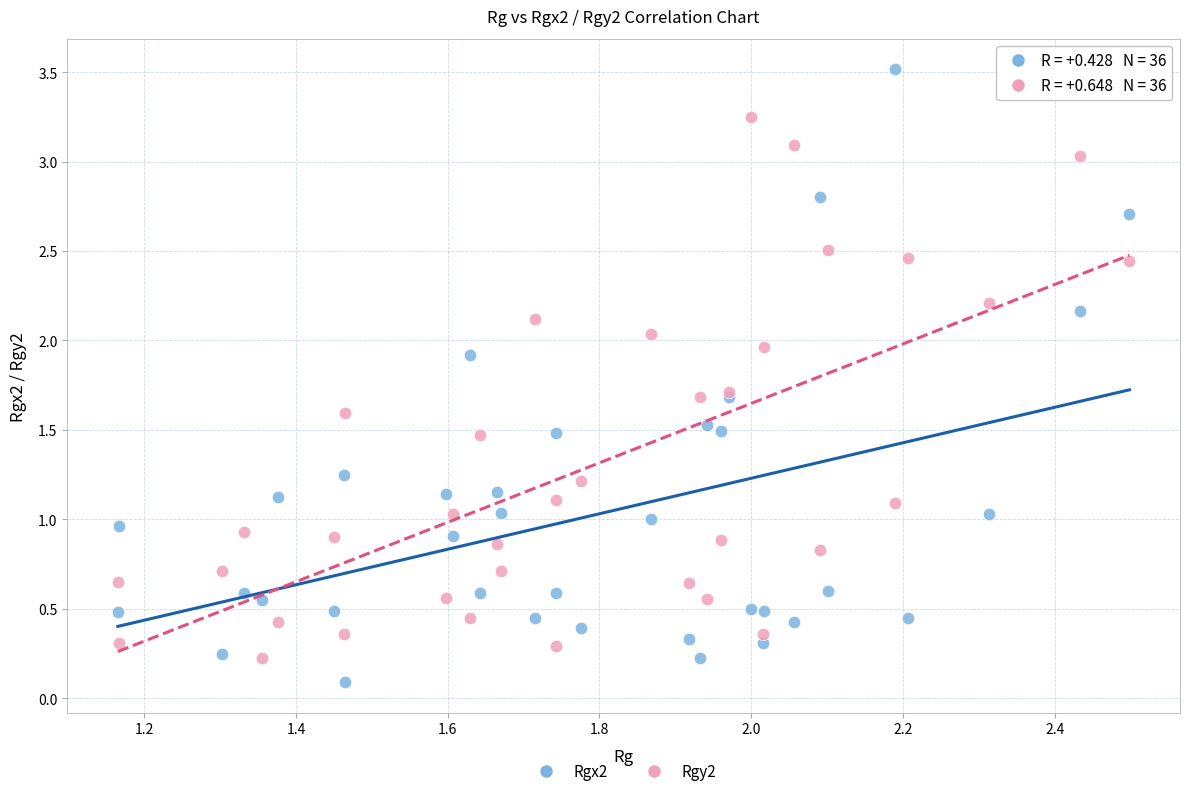

Which series has the largest Y range (max minus min)?

Rgx2